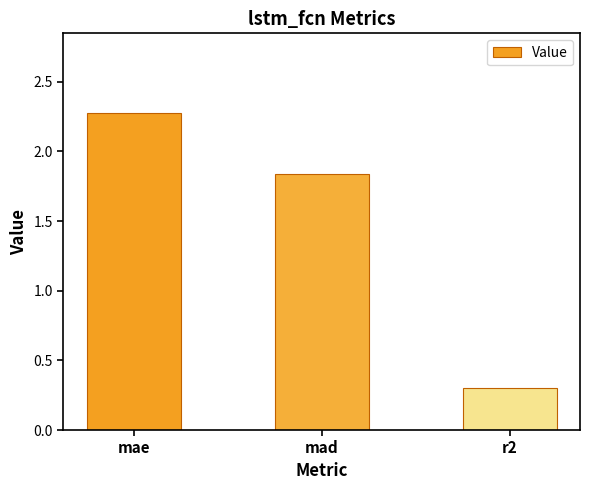

What position from the right is mad?

2